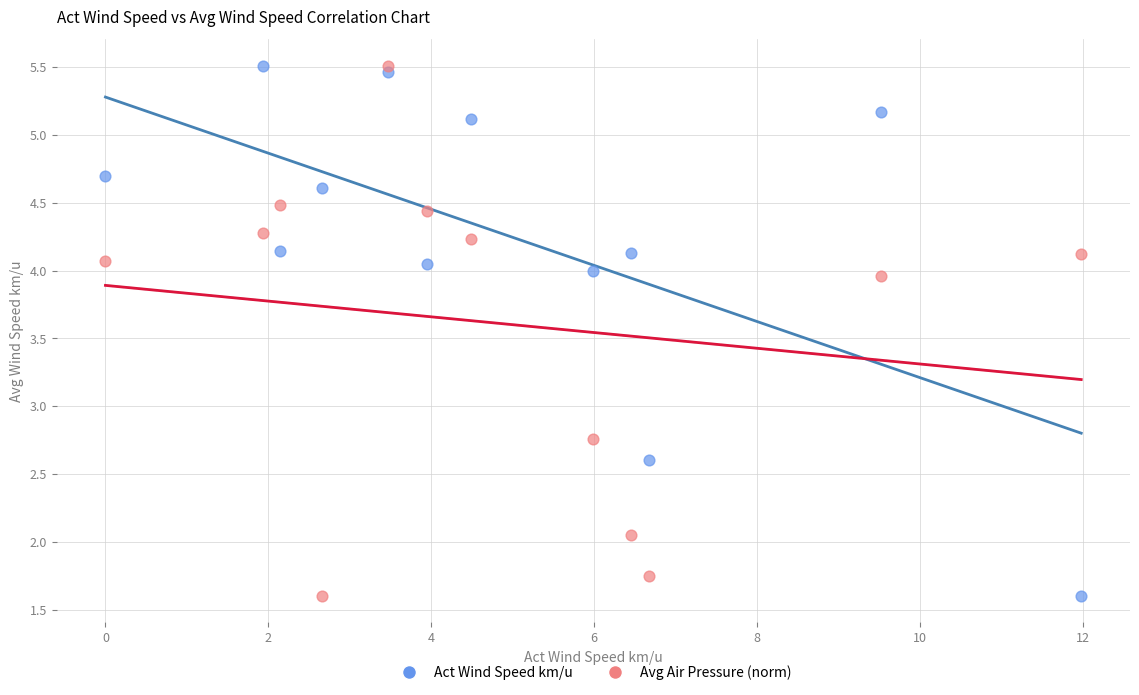

In the Act Wind Speed km/u series, what Y value is closest to 3?

2.6